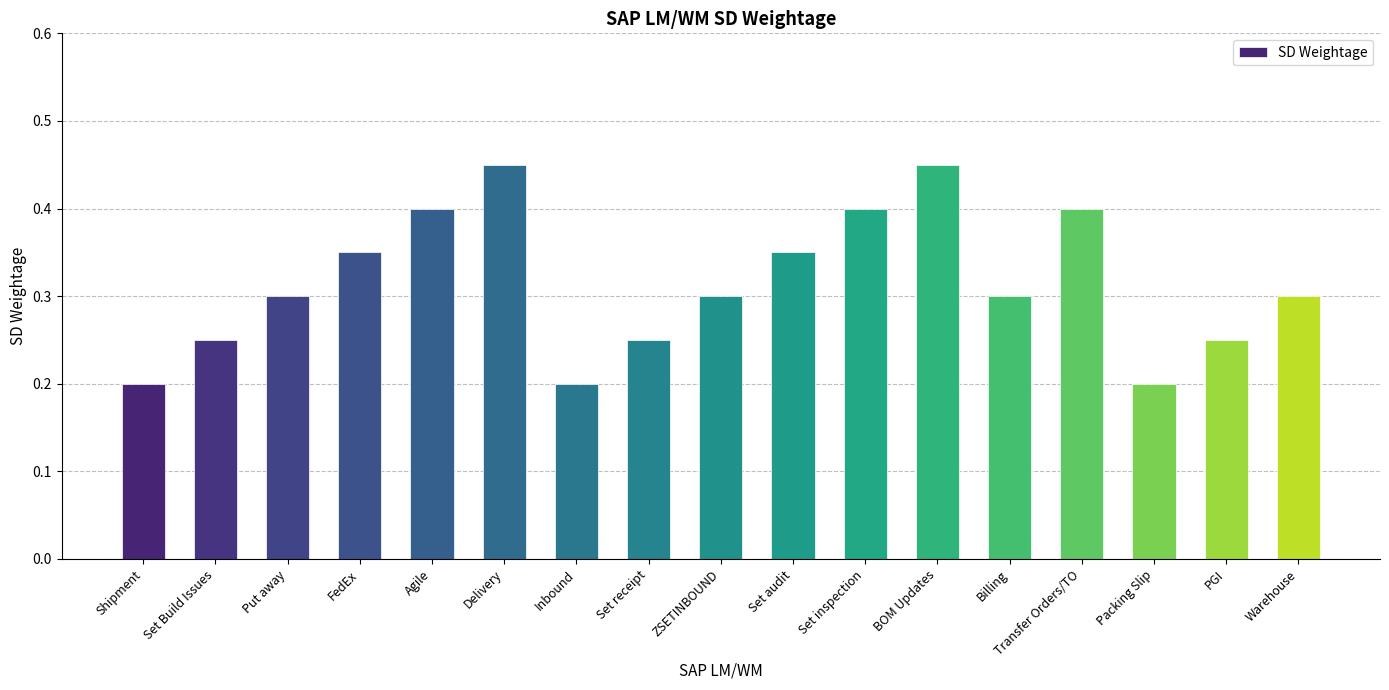

Which has a higher value, Set receipt or Billing?

Billing